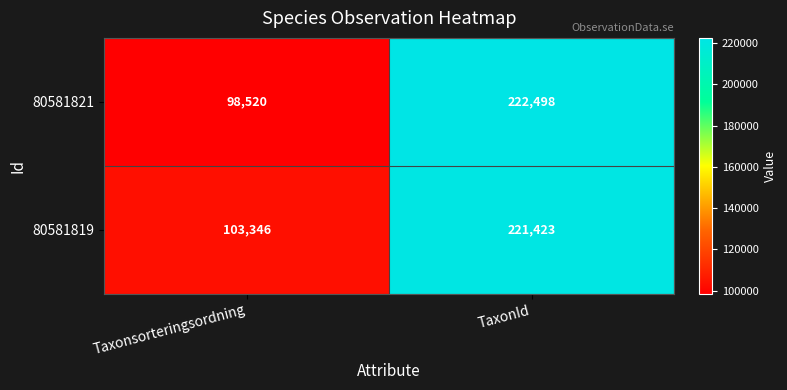

Reading right to left, what are all the values shown in this chart?

80581821: 222498	98520
80581819: 221423	103346